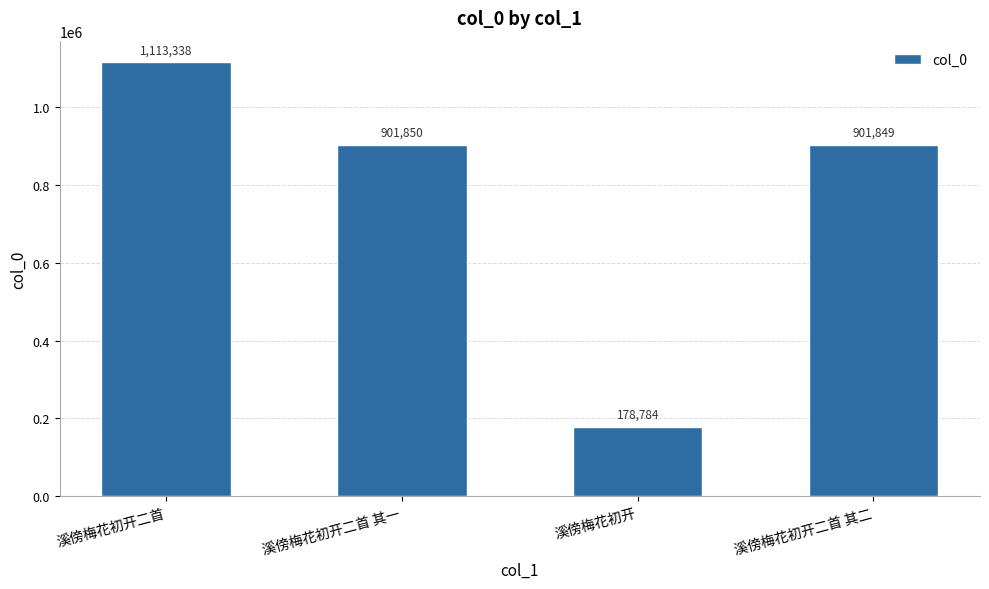

What is the smallest value displayed?

178784